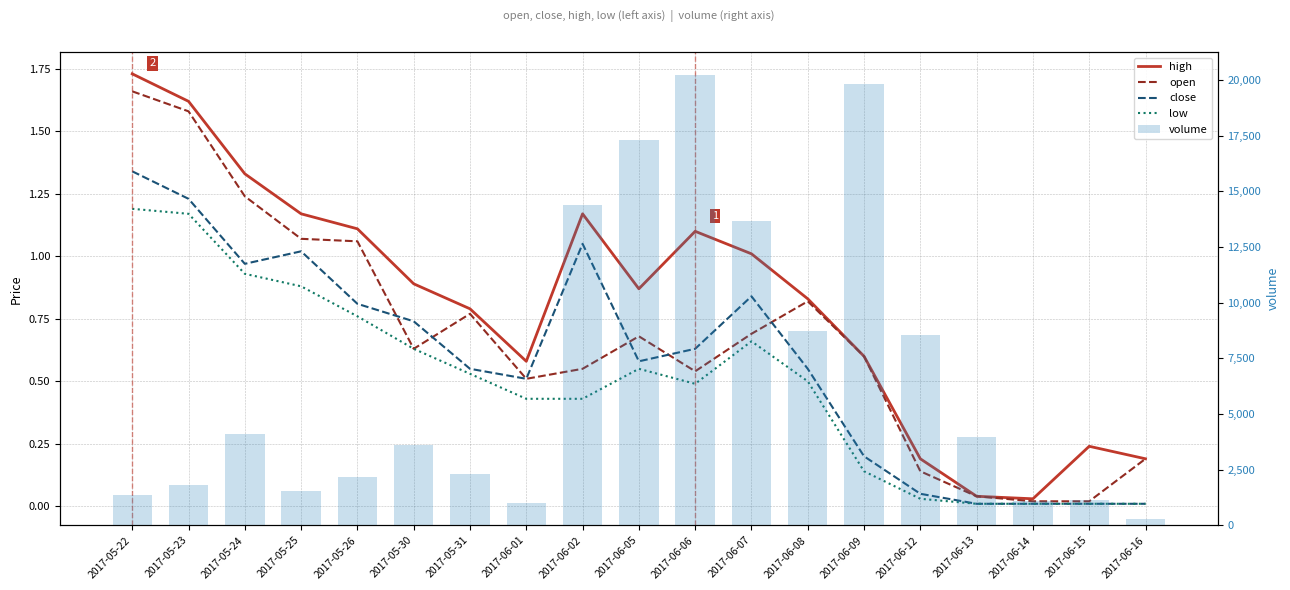

At which label does open reach its minimum?

2017-06-14